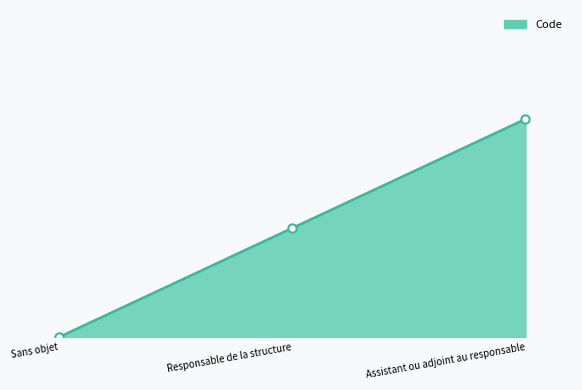

The value at Assistant ou adjoint au responsable is 2. True or false?

True